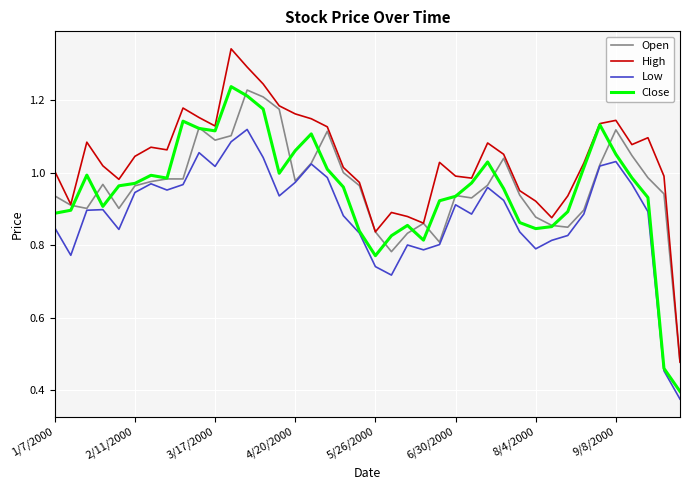

True or false: Low and High cross at least once.

False